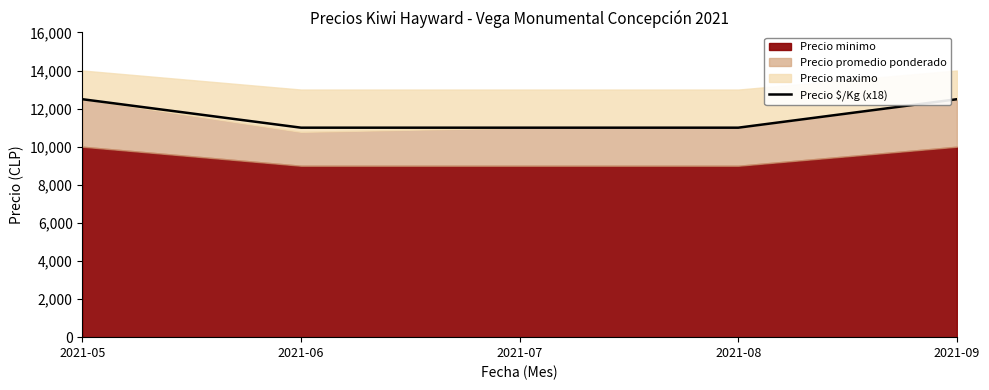

How many values are between 10998 and 12492?

5